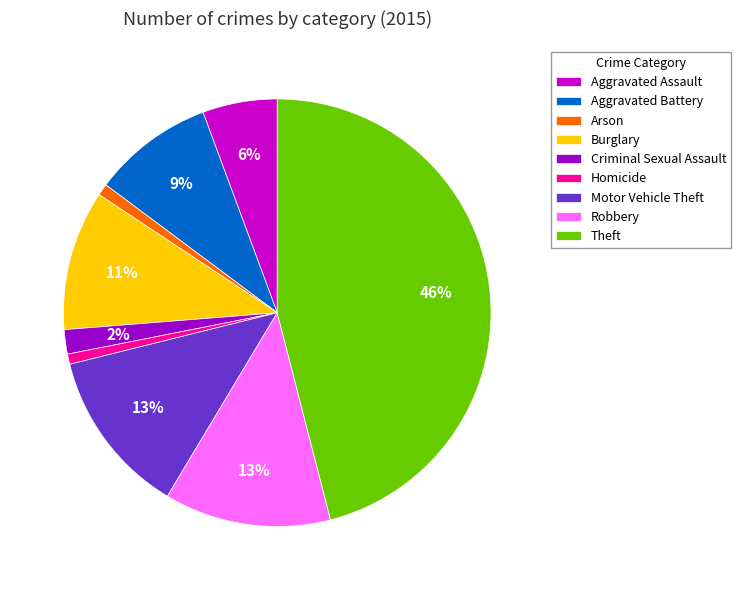

Is there any slice that represents more than half of the pie?

No